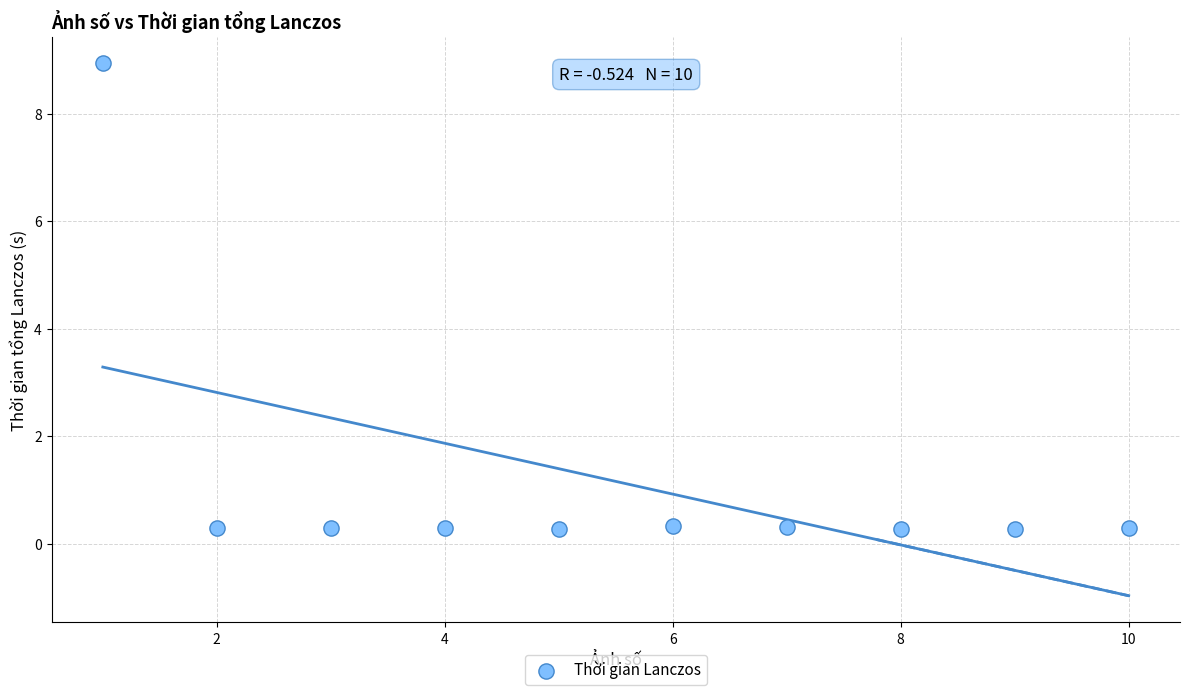

What is the range of X values (max minus min)?

9.0